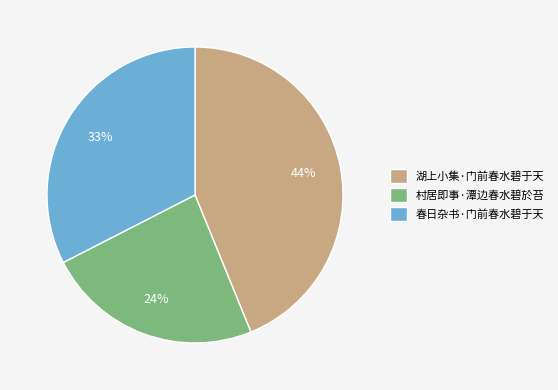

What percentage is the 村居即事·潭边春水碧於苔 slice, to the nearest percent?

24%